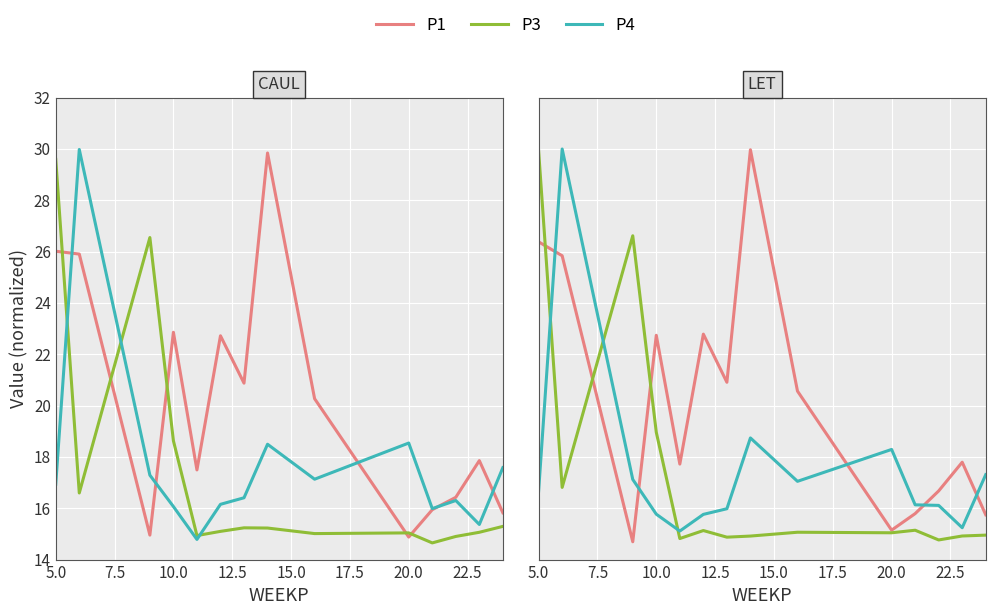

How many values in the P1 series exceed 20?

7